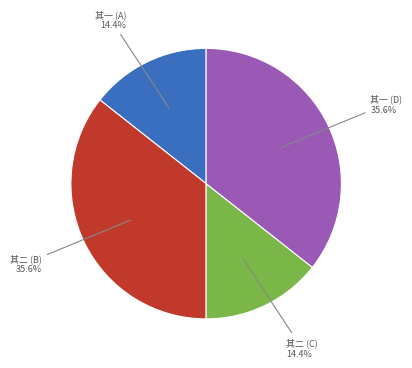

Combined, what portion of the pie is 其一 (A) and 其一 (D)?

50.0%